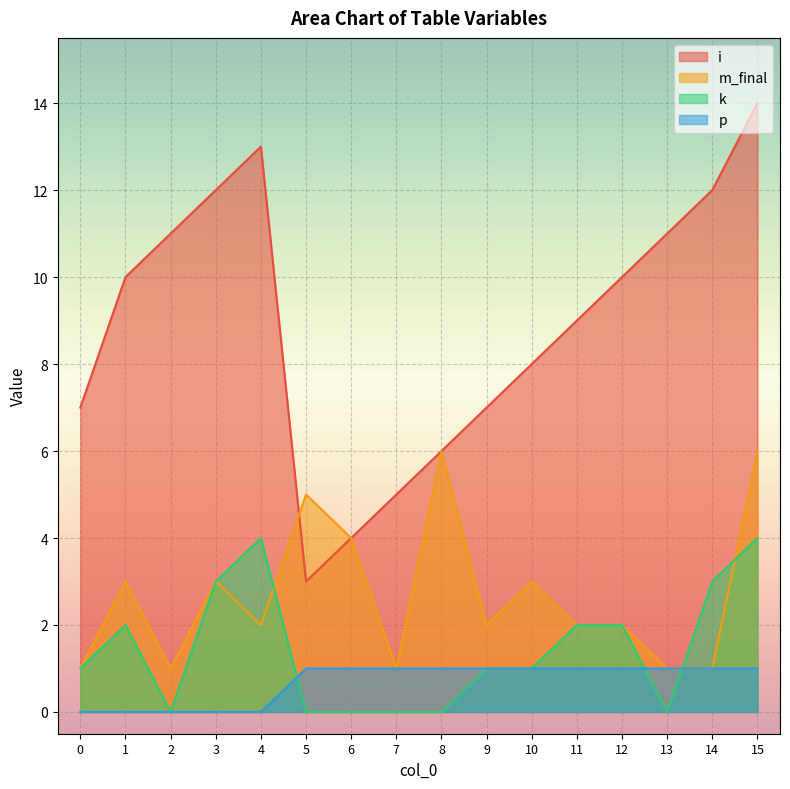

What is the average value of the p series?

1